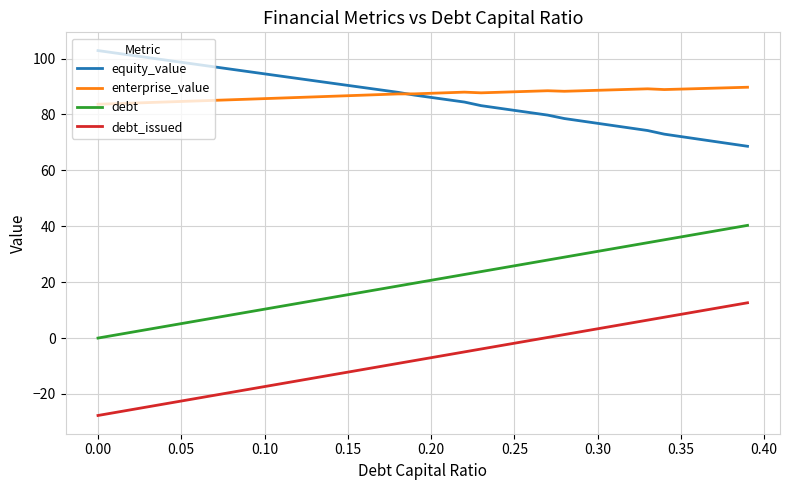

True or false: debt_issued and debt cross at least once.

False